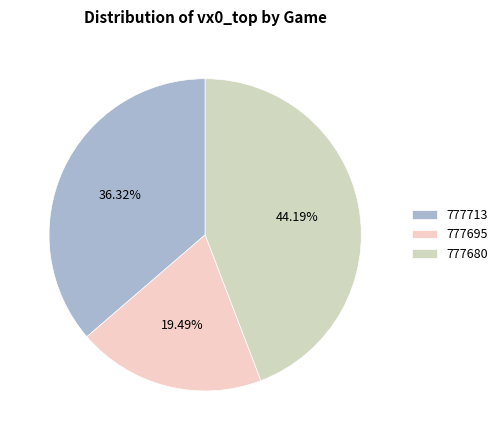

To the nearest percent, what is the average slice percentage?

33%